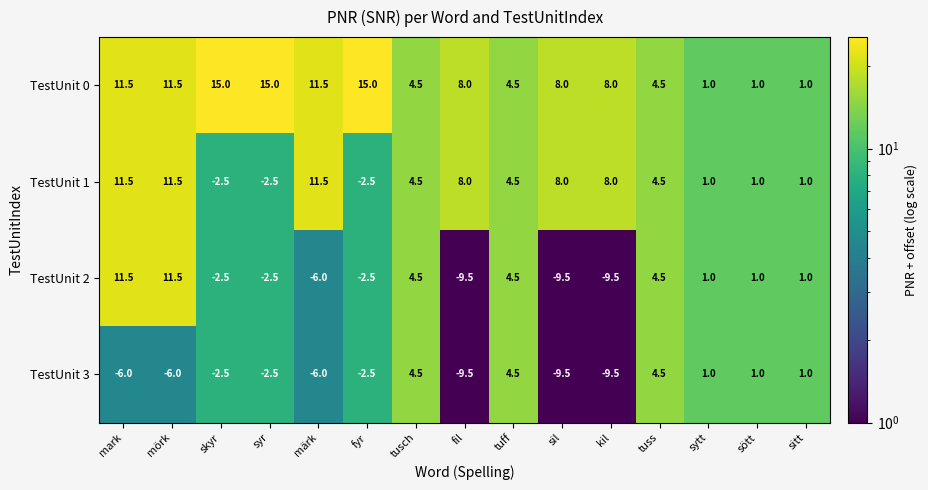

The TestUnit 0 series shows 3.1 at tuss. True or false?

False